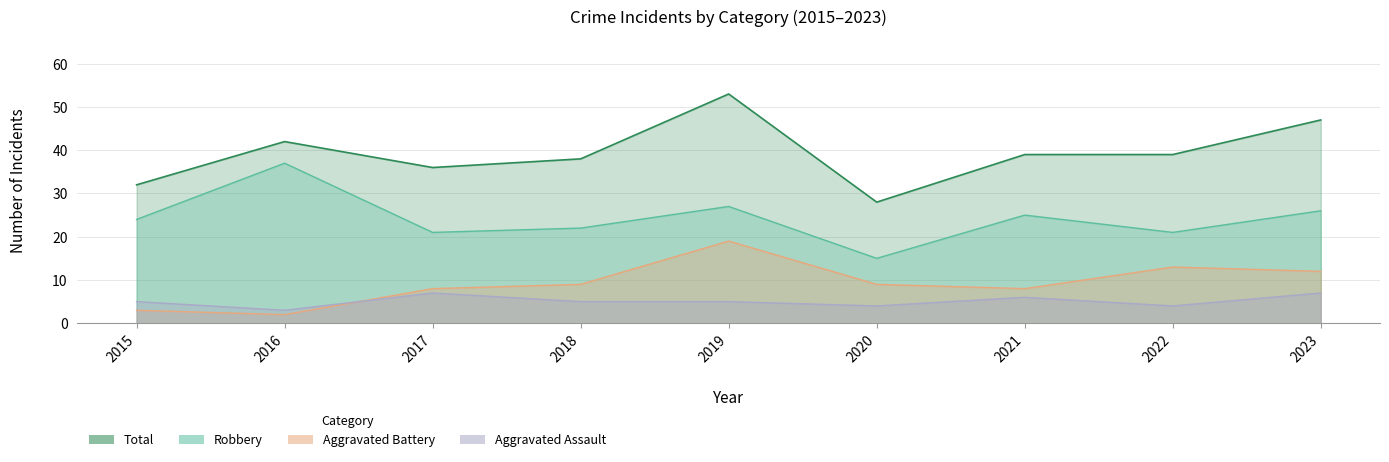

Reading right to left, transcribe all the data shown in this chart.

Aggravated Assault: 7	4	6	4	5	5	7	3	5
Aggravated Battery: 12	13	8	9	19	9	8	2	3
Robbery: 26	21	25	15	27	22	21	37	24
Total: 47	39	39	28	53	38	36	42	32